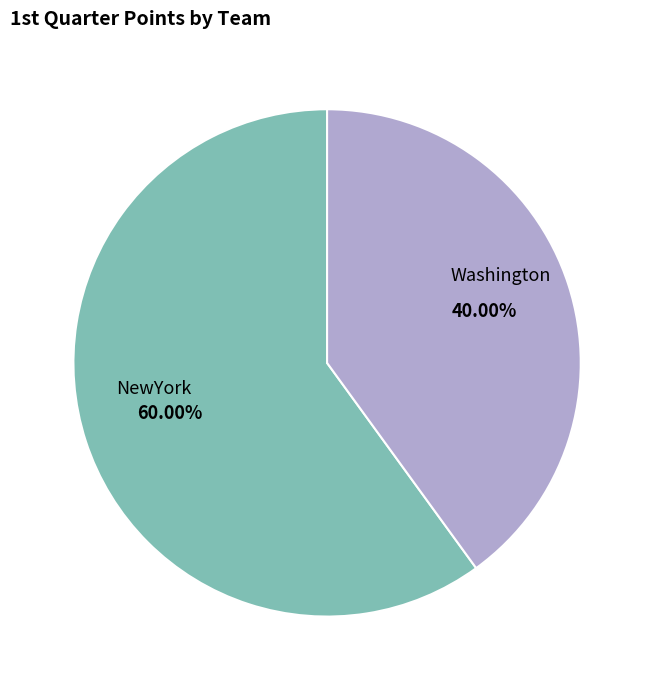

How many segments does this pie chart have?

2